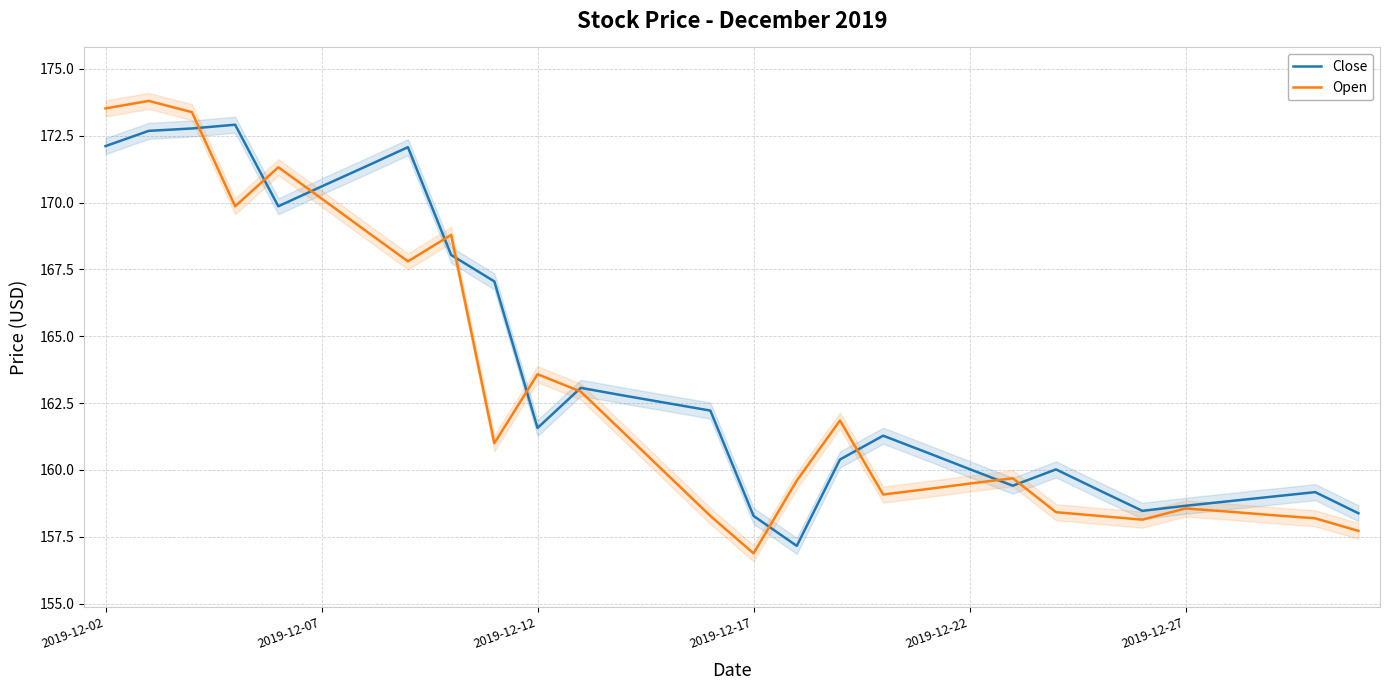

Rank the series by their average value, from lowest to highest.

Open, Close